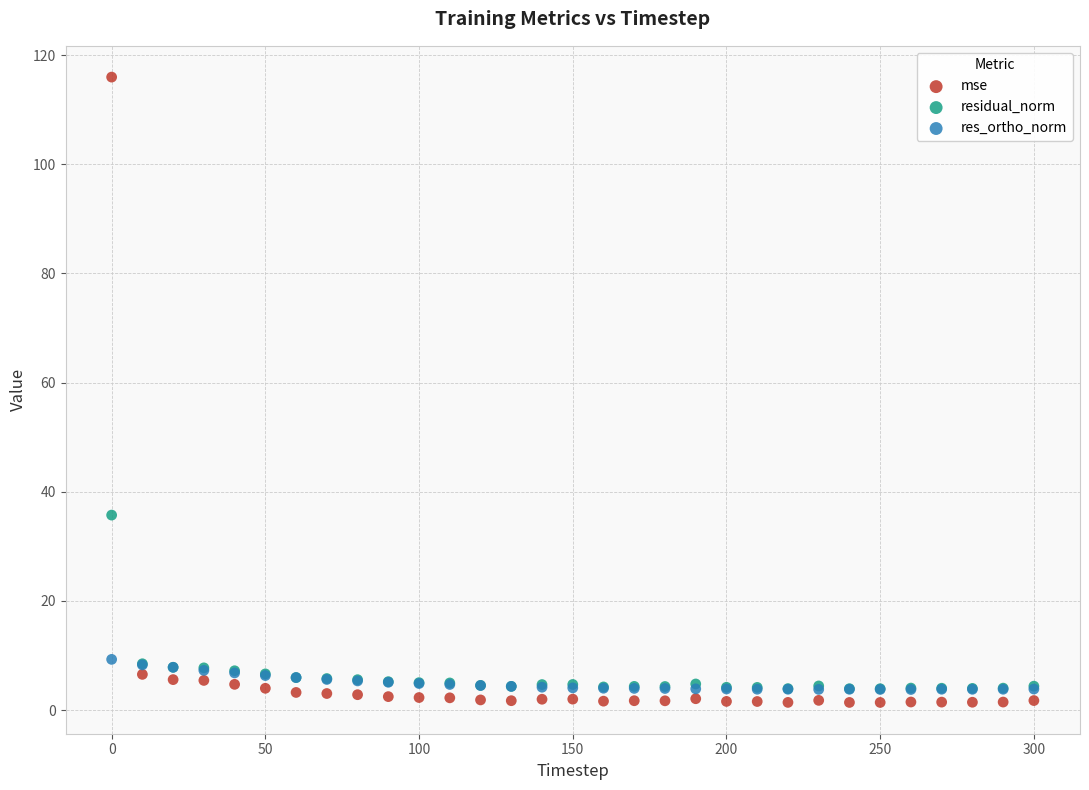

What are all the series names shown in the legend?

mse, residual_norm, res_ortho_norm